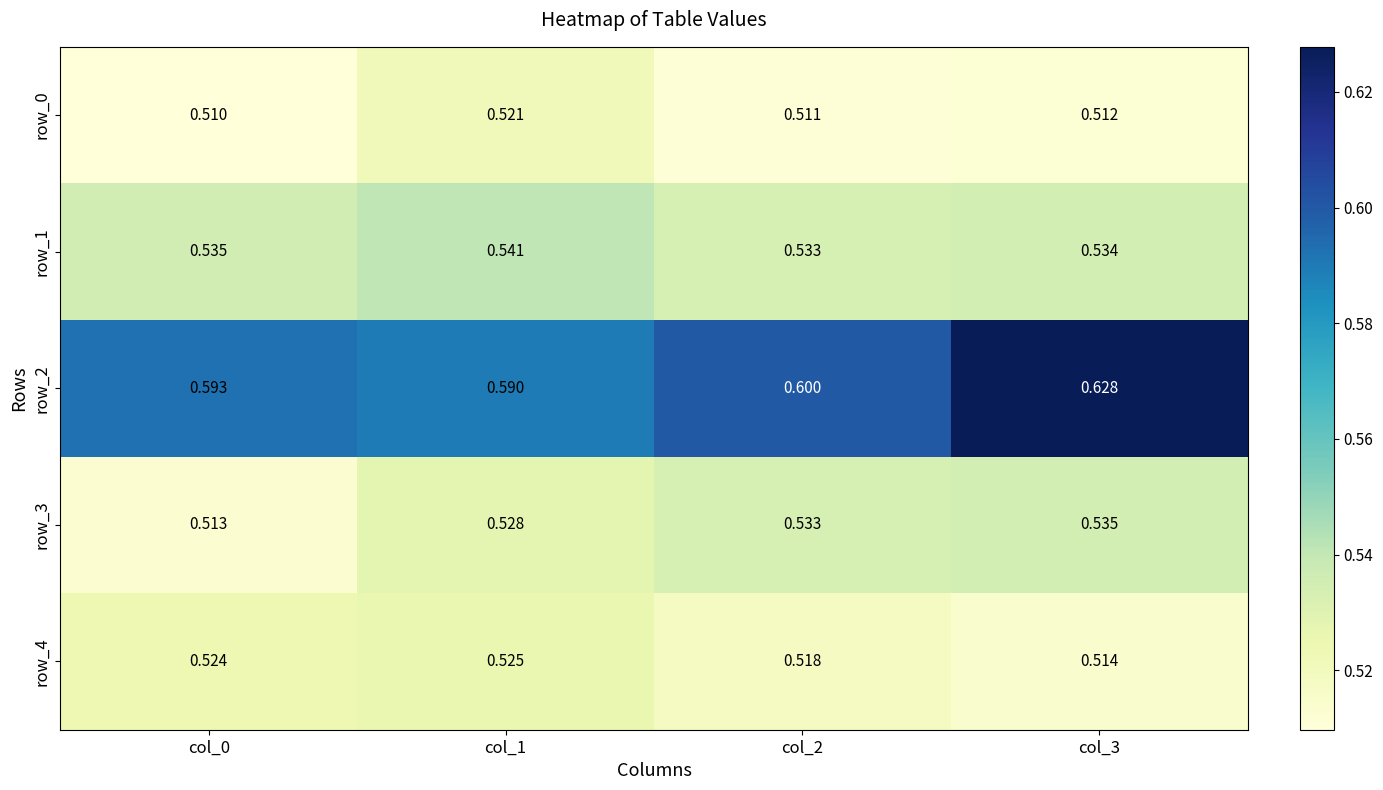

At which category does the chart reach its minimum across all series?

col_0